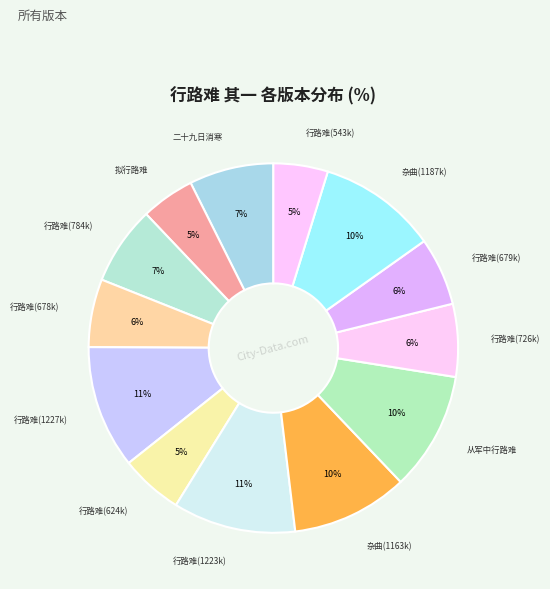

How many segments does this pie chart have?

13